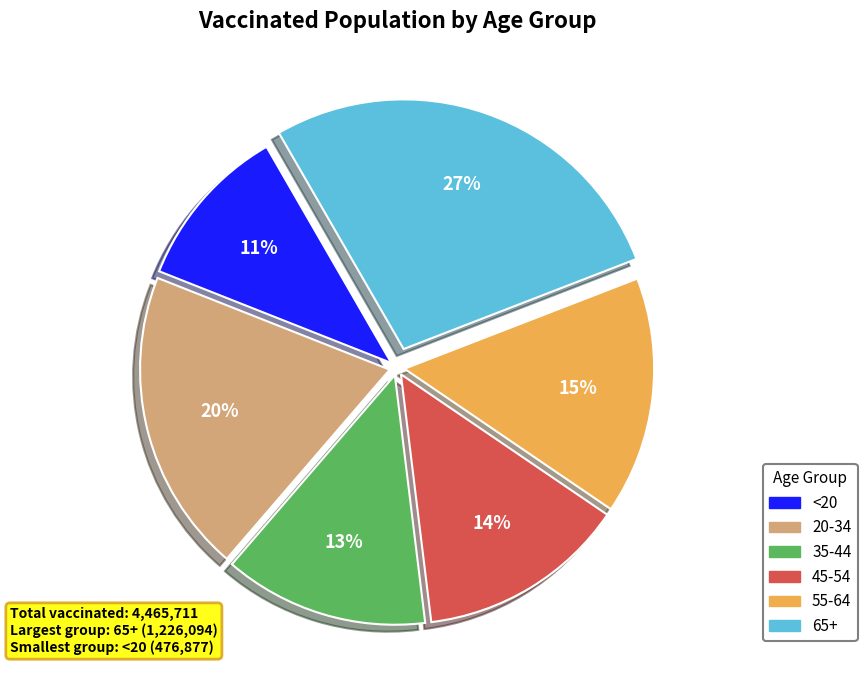

Is there a majority slice in this chart?

No